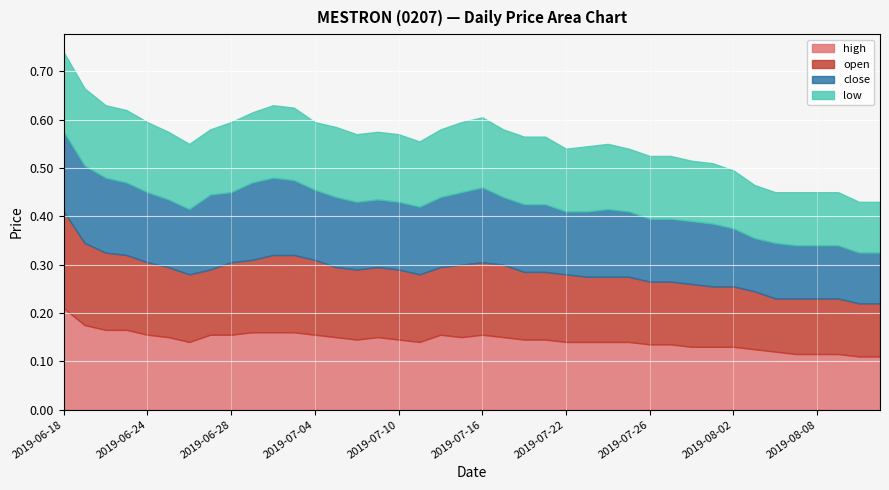

Reading right to left, what are all the values shown in this chart?

high: 0.1	0.1	0.1	0.1	0.1	0.1	0.1	0.1	0.1	0.1	0.1	0.1	0.1	0.1	0.1	0.1	0.1	0.1	0.1	0.2	0.1	0.2	0.1	0.1	0.1	0.1	0.1	0.2	0.2	0.2	0.2	0.2	0.2	0.1	0.1	0.2	0.2	0.2	0.2	0.2
open: 0.1	0.1	0.1	0.1	0.1	0.1	0.1	0.1	0.1	0.1	0.1	0.1	0.1	0.1	0.1	0.1	0.1	0.1	0.1	0.1	0.1	0.1	0.1	0.1	0.1	0.1	0.1	0.2	0.2	0.2	0.1	0.1	0.1	0.1	0.1	0.1	0.2	0.2	0.2	0.2
close: 0.1	0.1	0.1	0.1	0.1	0.1	0.1	0.1	0.1	0.1	0.1	0.1	0.1	0.1	0.1	0.1	0.1	0.1	0.1	0.2	0.1	0.1	0.1	0.1	0.1	0.1	0.1	0.1	0.2	0.2	0.2	0.1	0.2	0.1	0.1	0.1	0.1	0.2	0.2	0.2
low: 0.1	0.1	0.1	0.1	0.1	0.1	0.1	0.1	0.1	0.1	0.1	0.1	0.1	0.1	0.1	0.1	0.1	0.1	0.1	0.1	0.1	0.1	0.1	0.1	0.1	0.1	0.1	0.1	0.1	0.1	0.1	0.1	0.1	0.1	0.1	0.1	0.1	0.1	0.2	0.2